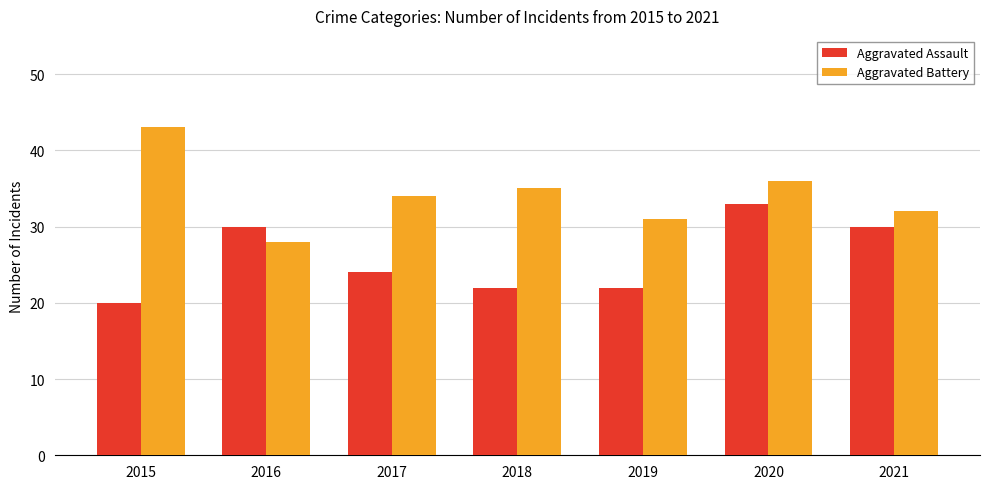

How many Aggravated Assault values are between 22 and 30?

5